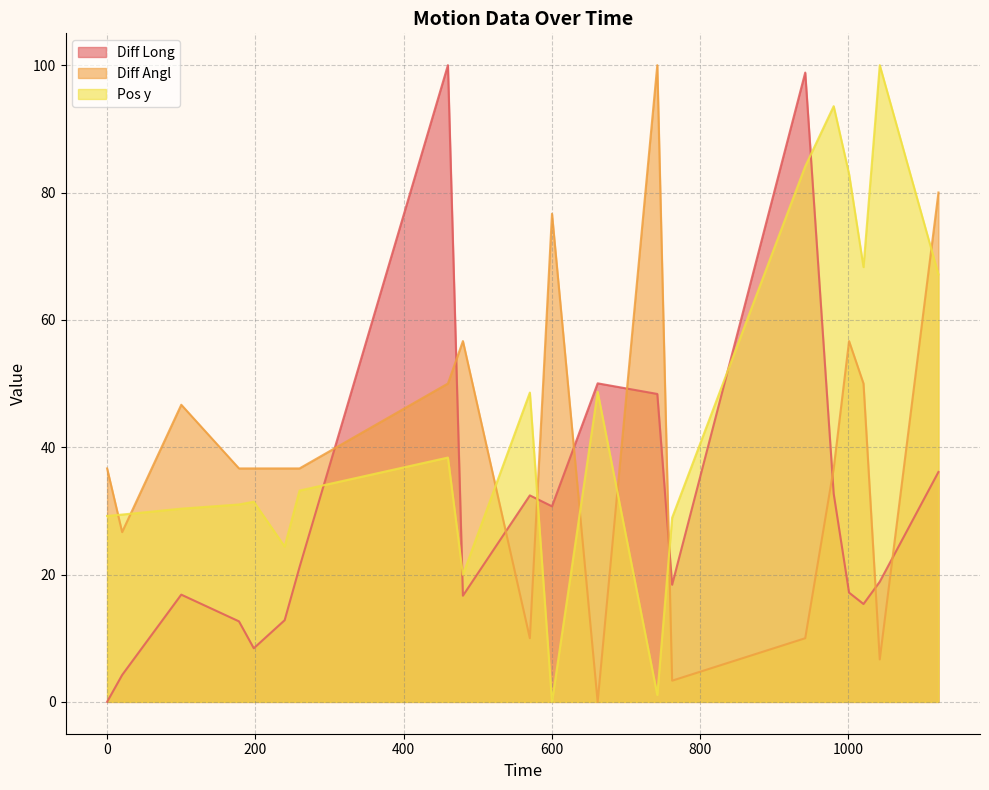

What is the average value of the Diff Long series?

29.6